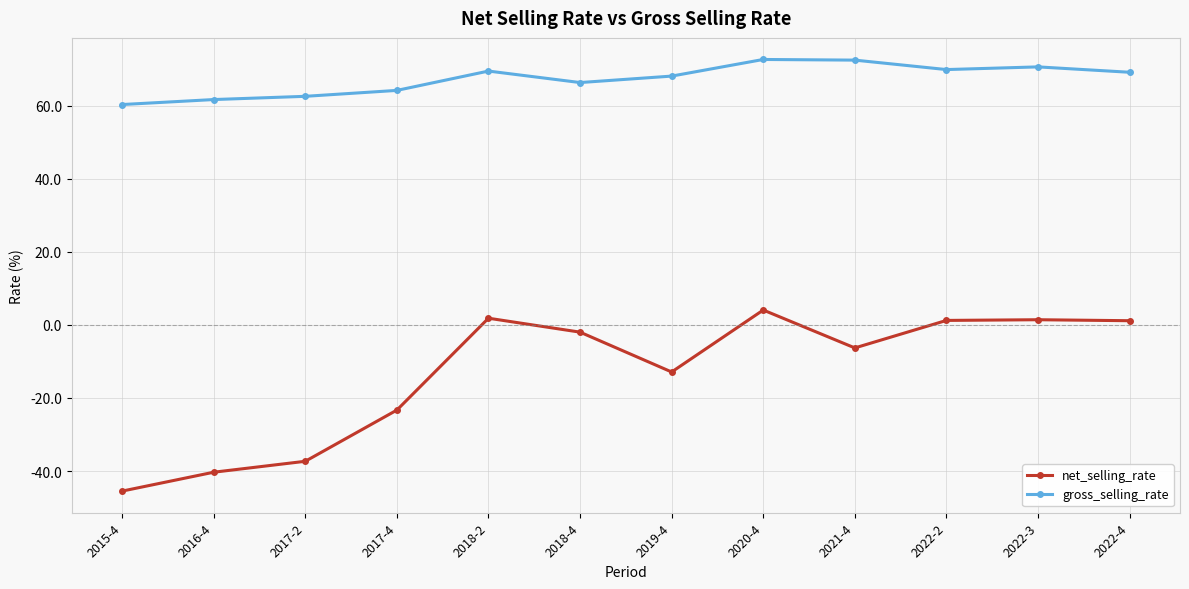

Where is the first local maximum for net_selling_rate?

2018-2